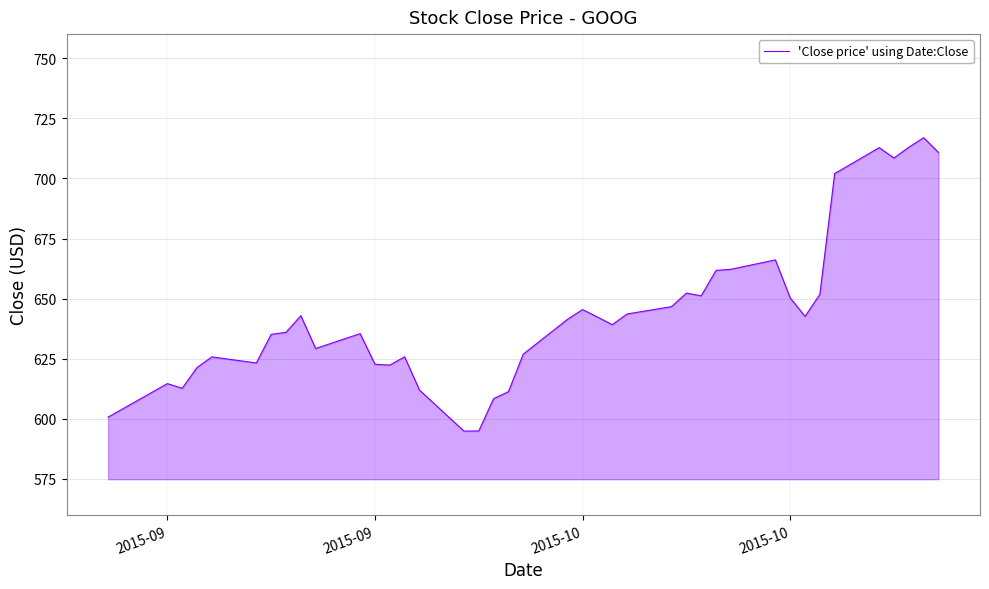

What is the smallest value displayed?

594.9